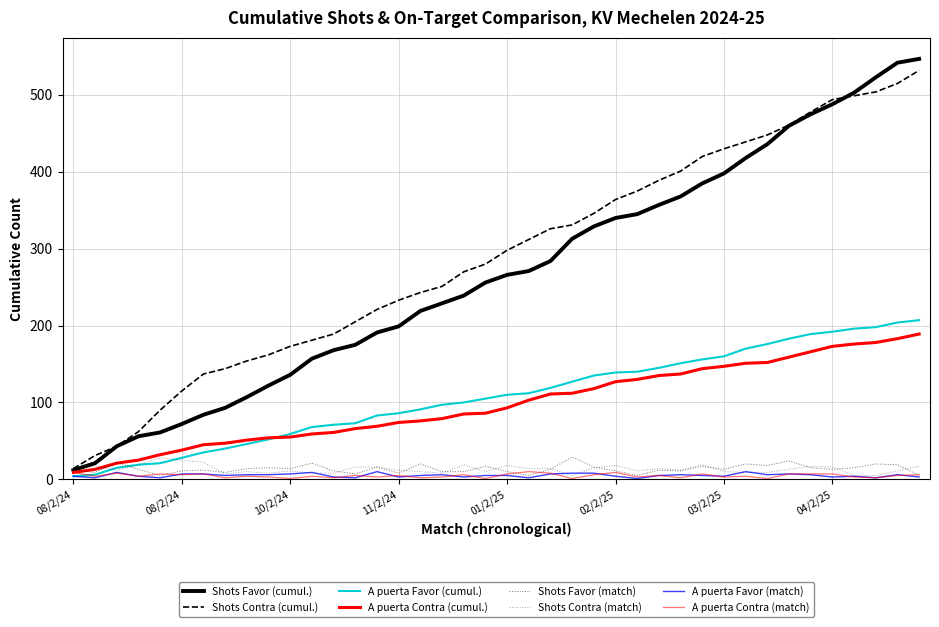

How many lines are shown in the chart?

8